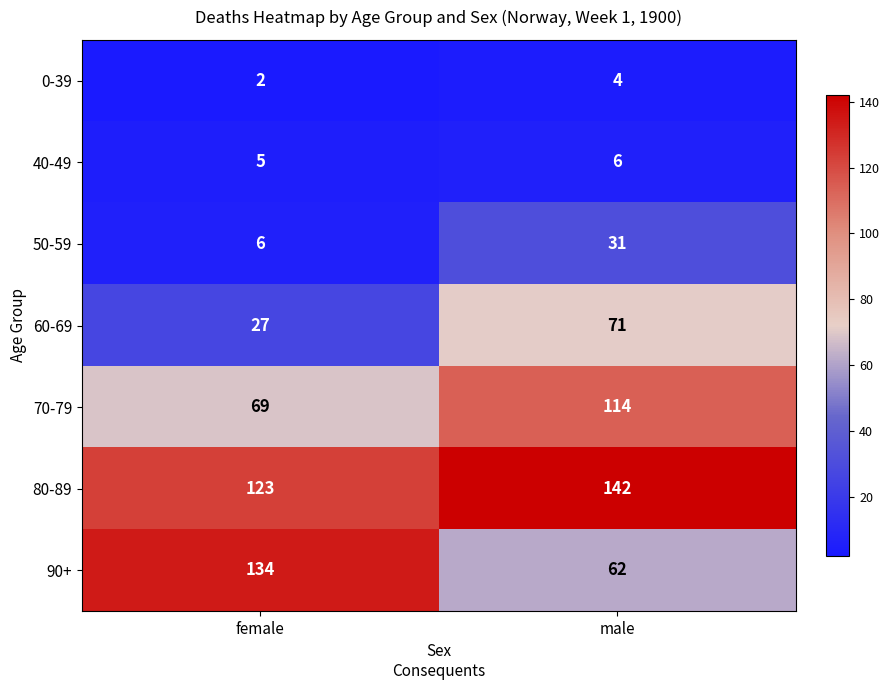

What is the difference between the maximum and minimum values in the 50-59 series?

25